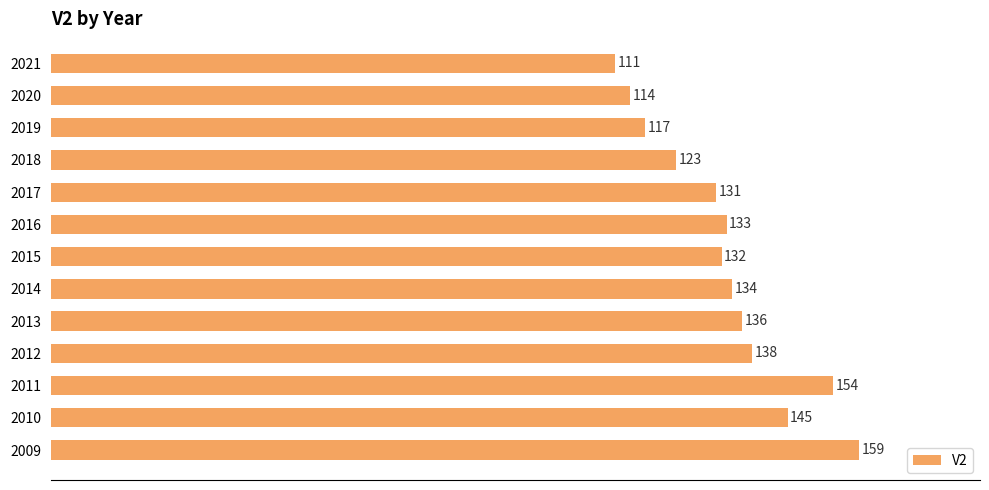

What is the change in value from 2009 to 2018?

-36